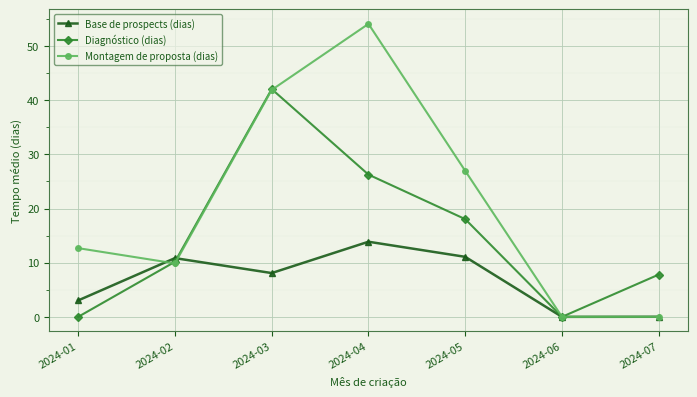

Rank the series by their average value, from lowest to highest.

Base de prospects (dias), Diagnóstico (dias), Montagem de proposta (dias)